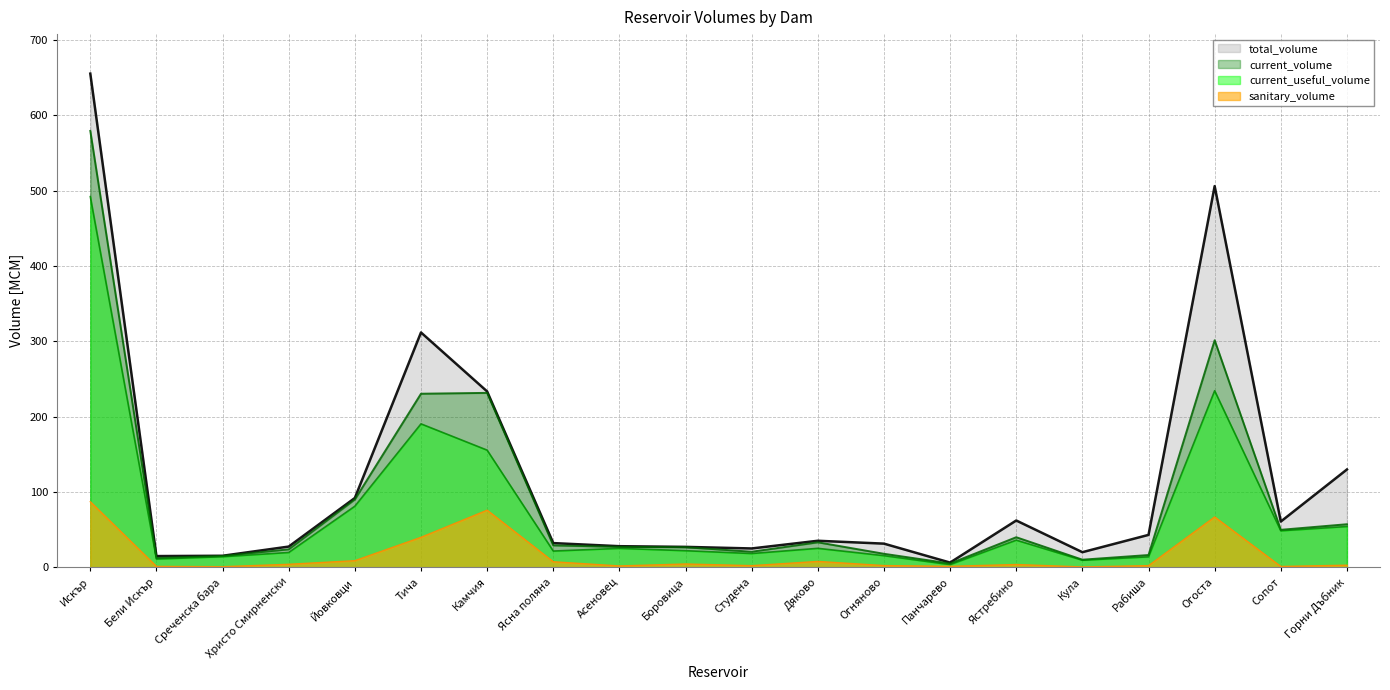

Where is the first local maximum for total_volume?

Тича